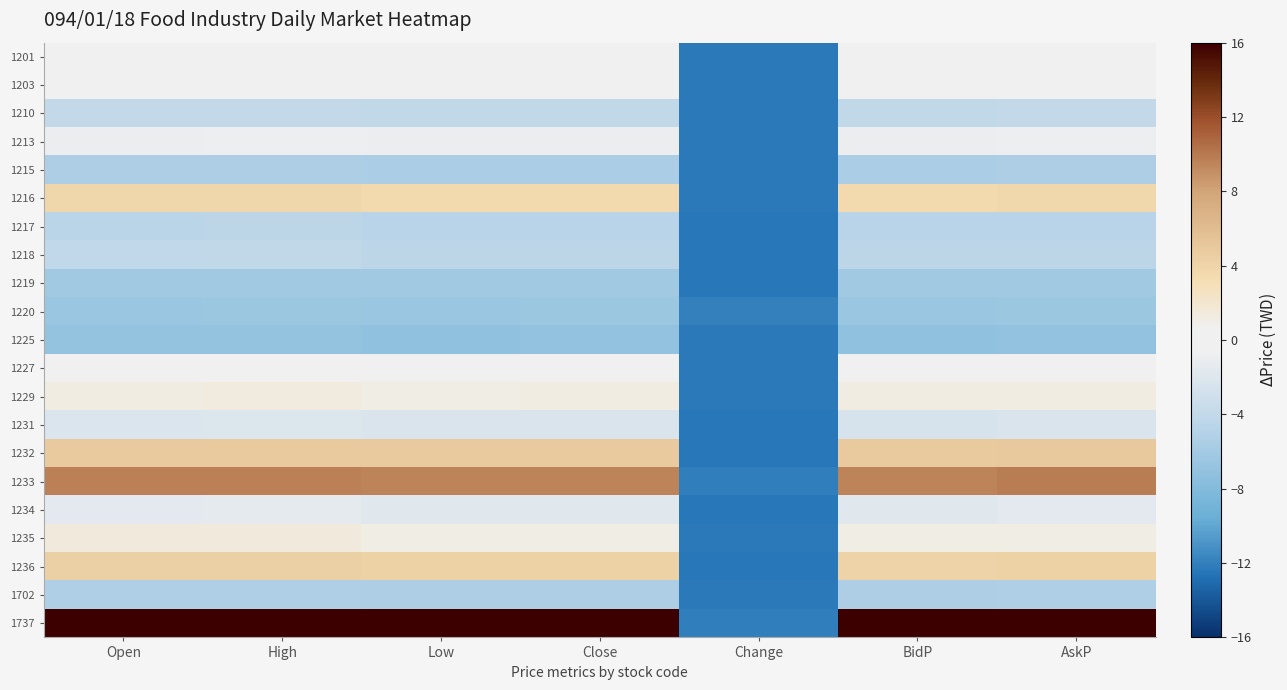

What is the total value across all series at Change?

-258.5